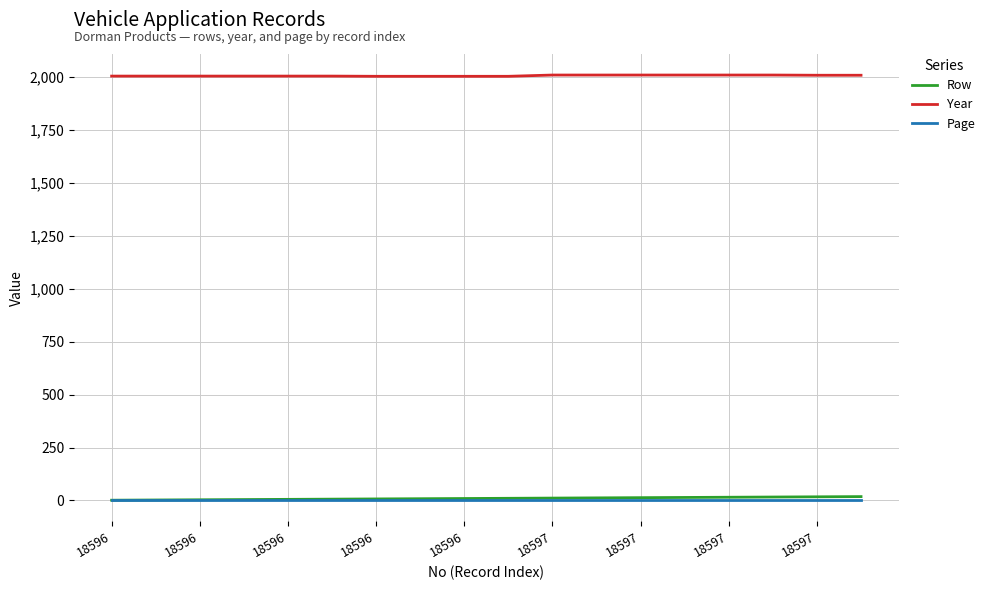

How many lines are shown in the chart?

3